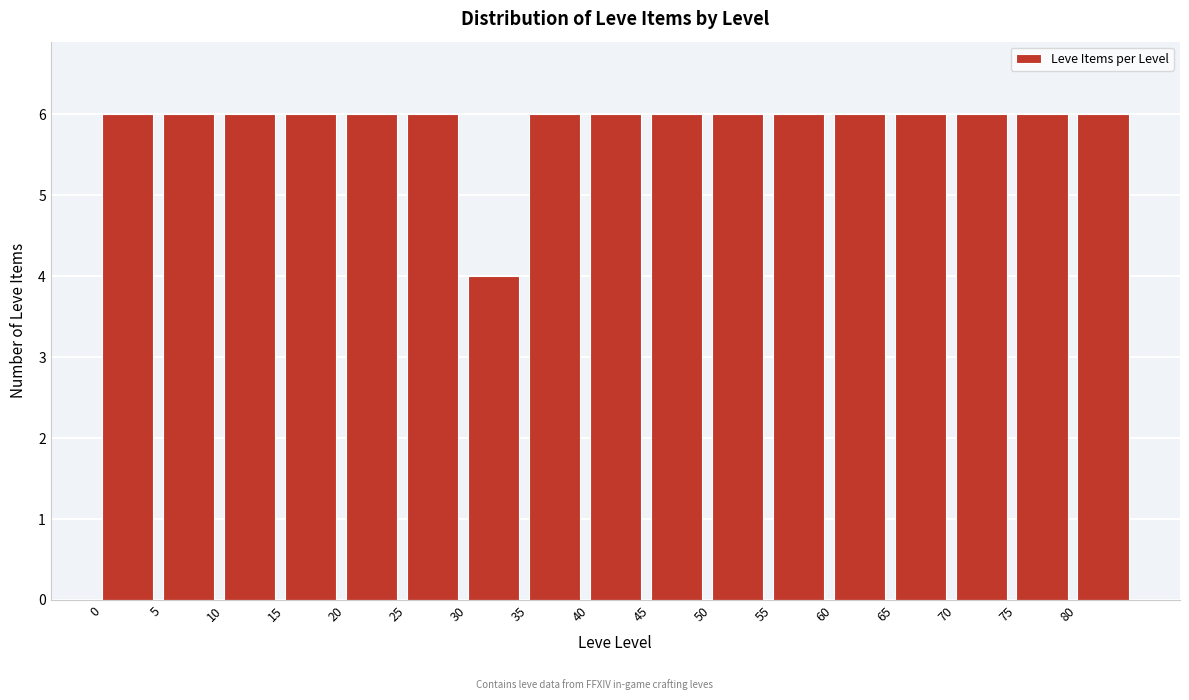

How tall is the bar that spans 60 to 65 on the x-axis? The values are not printed on the chart, so give them approximately, as read against the axis.

6